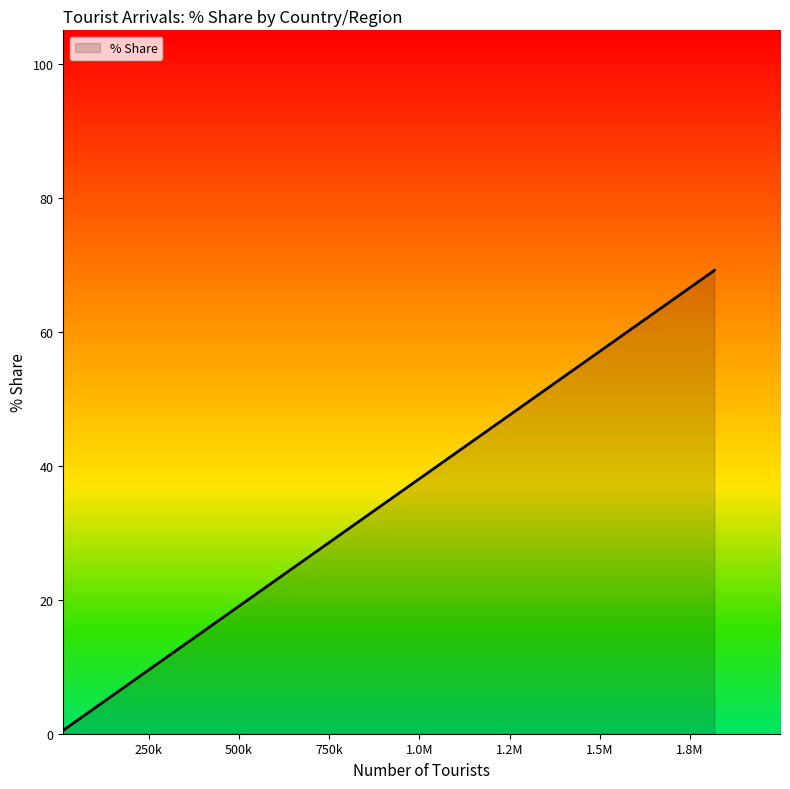

What is the maximum value shown in the chart?

69.2